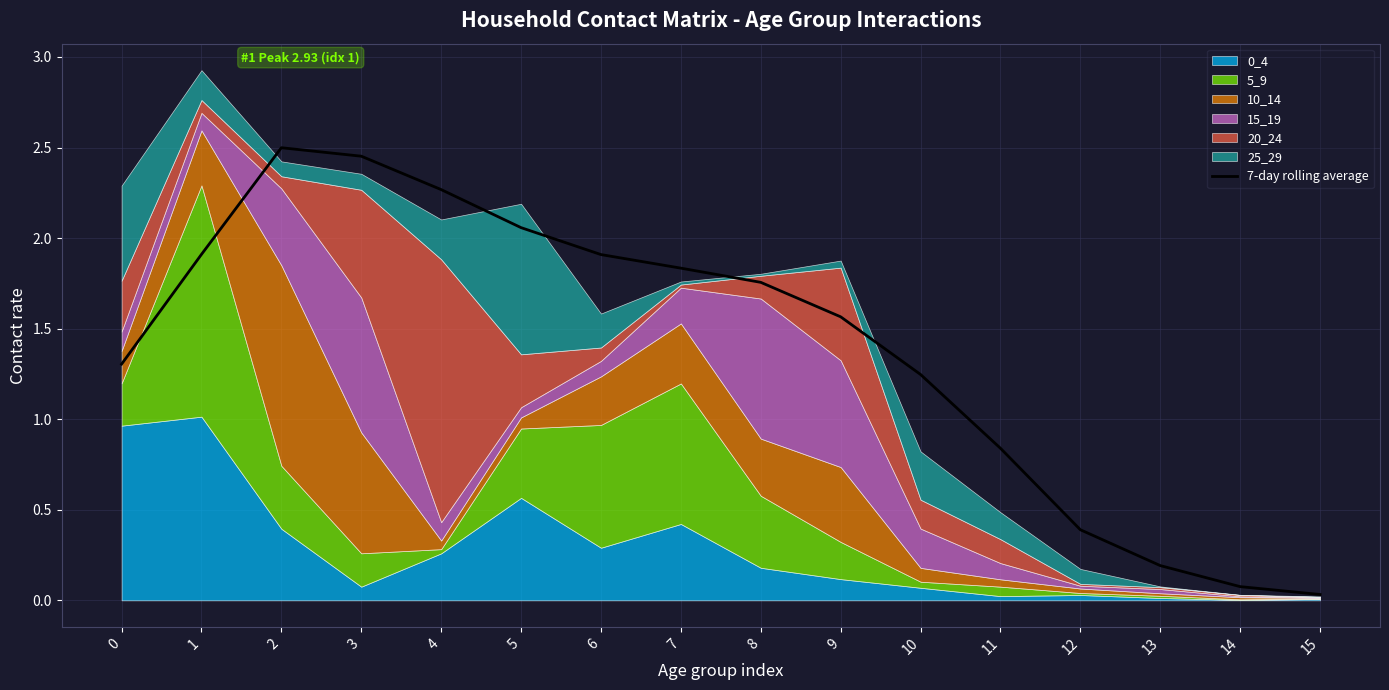

Reading left to right, list all the values displayed in this chart.

0=1.3	1=1.9	2=2.5	3=2.5	4=2.3	5=2.1	6=1.9	7=1.8	8=1.8	9=1.6	10=1.2	11=0.8	12=0.4	13=0.2	14=0.1	15=0.0